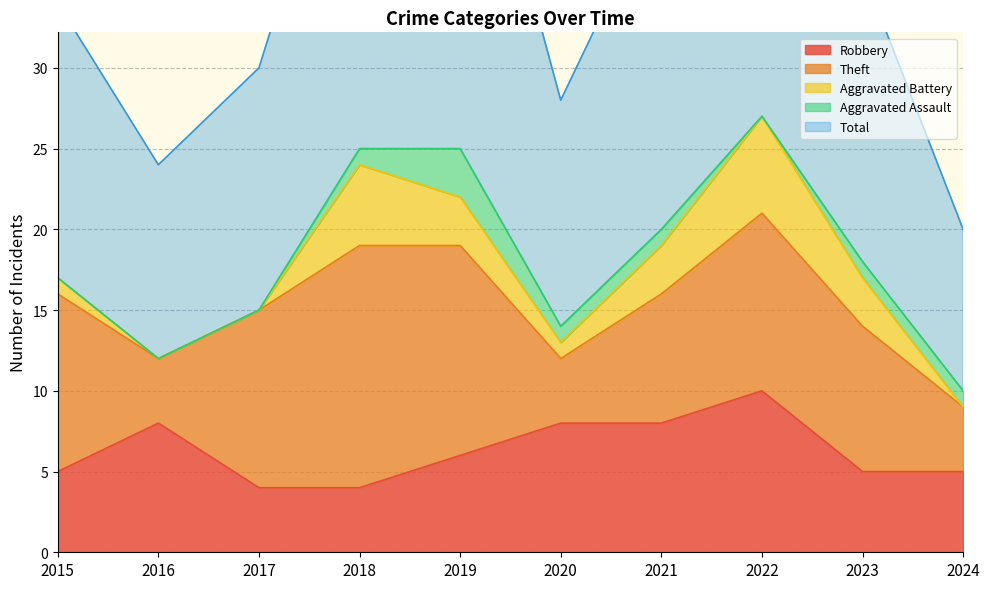

Reading left to right, transcribe all the data shown in this chart.

Robbery: 2015=5	2016=8	2017=4	2018=4	2019=6	2020=8	2021=8	2022=10	2023=5	2024=5
Theft: 2015=11	2016=4	2017=11	2018=15	2019=13	2020=4	2021=8	2022=11	2023=9	2024=4
Aggravated Battery: 2015=1	2016=0	2017=0	2018=5	2019=3	2020=1	2021=3	2022=6	2023=3	2024=0
Aggravated Assault: 2015=0	2016=0	2017=0	2018=1	2019=3	2020=1	2021=1	2022=0	2023=1	2024=1
Total: 2015=17	2016=12	2017=15	2018=25	2019=26	2020=14	2021=21	2022=28	2023=18	2024=10